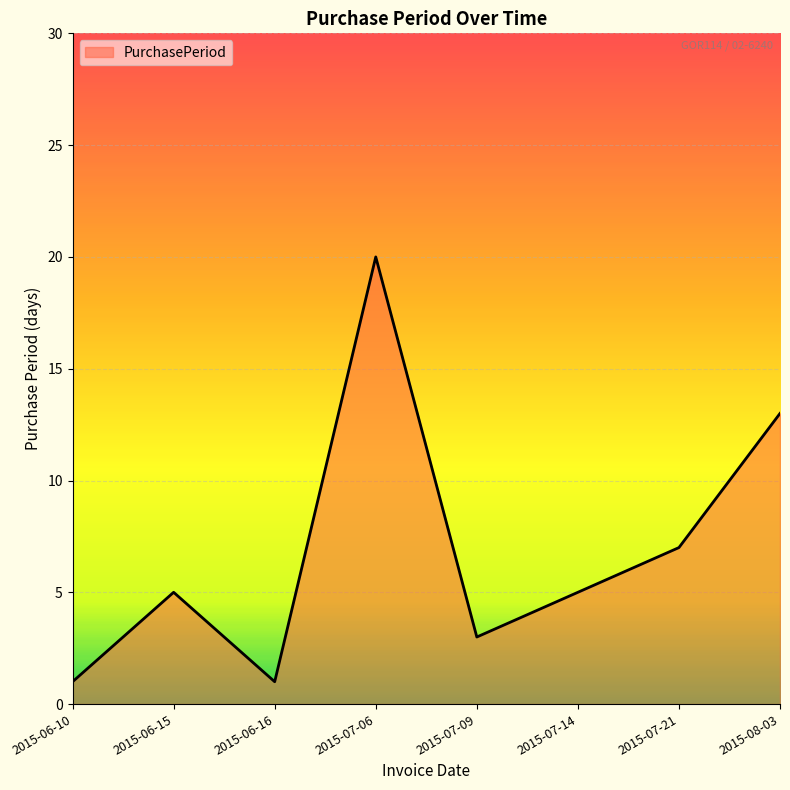

The chart shows a value of 9 at 2015-08-03. True or false?

False